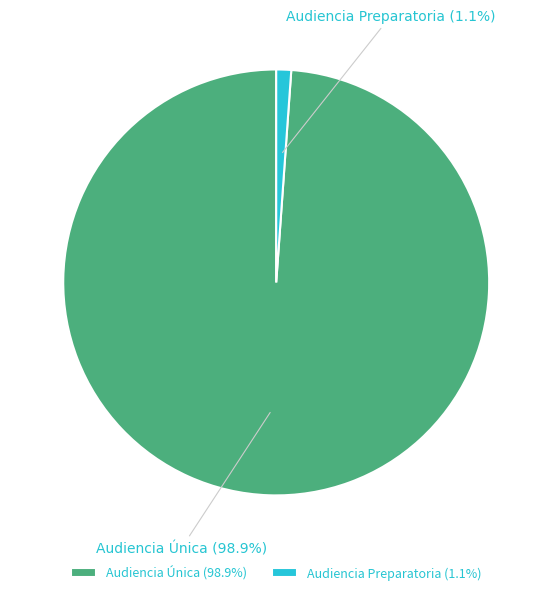

What is the largest slice in the pie chart?

Audiencia Única